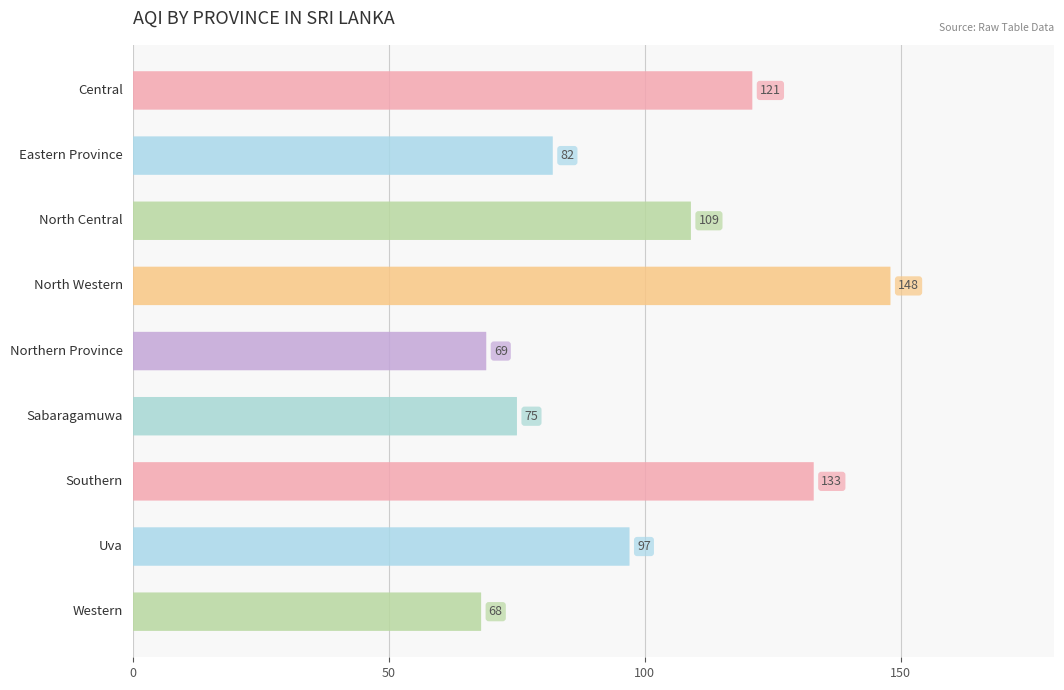

Does the chart contain stacked bars?

No